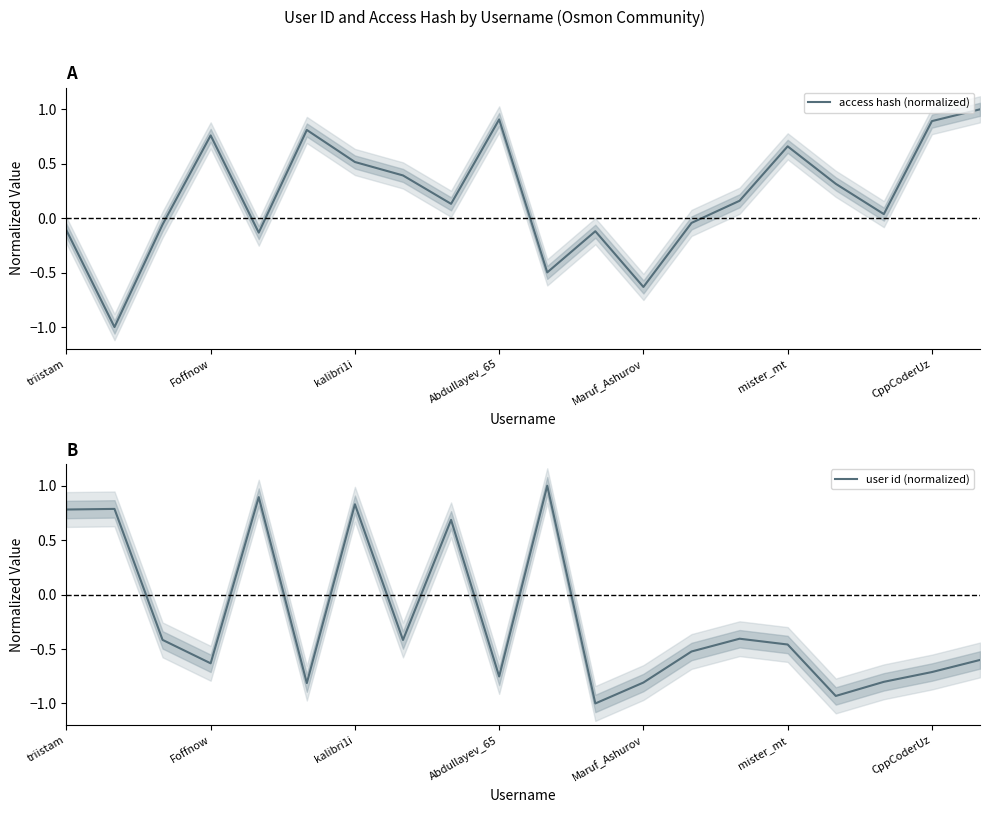

What is the minimum value shown in the chart?

-1.0